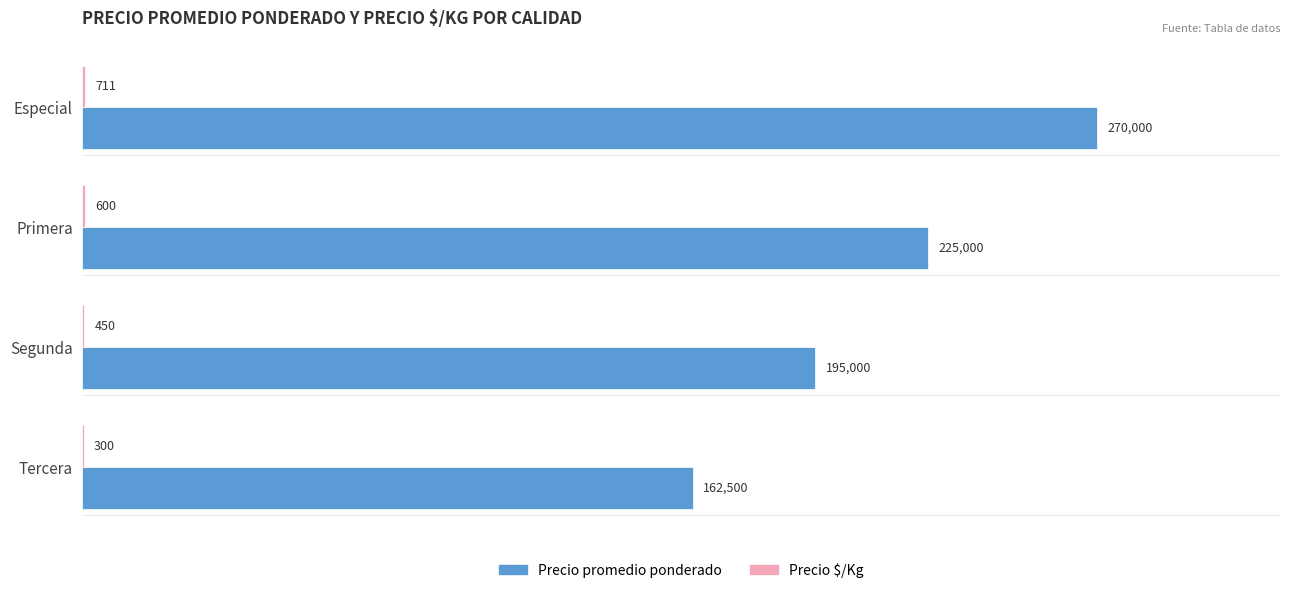

Count the number of categories in the chart.

4